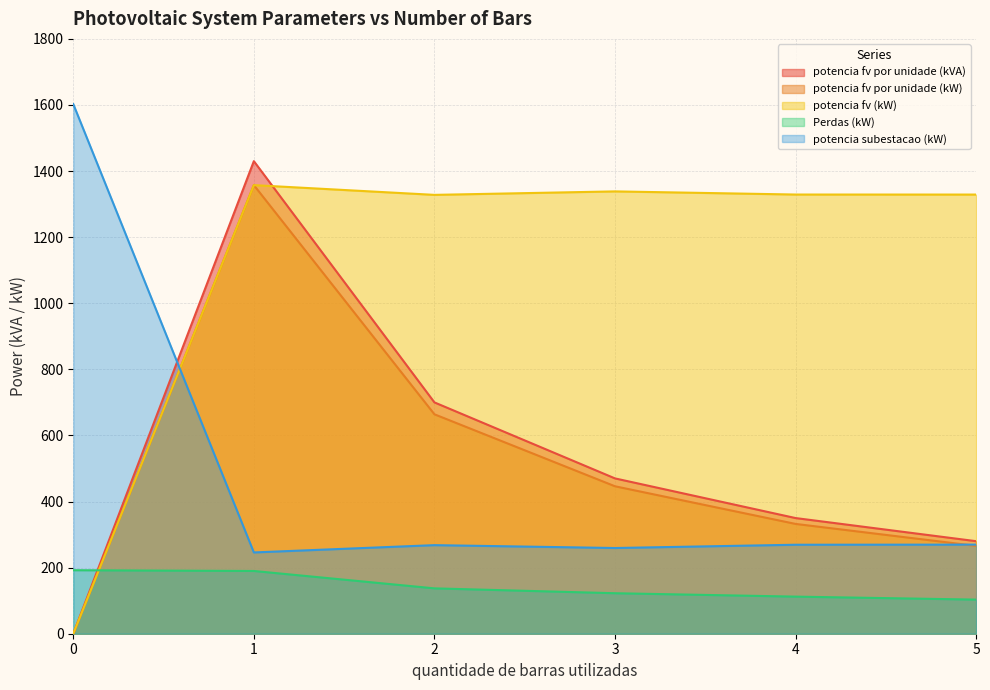

What is the difference between the Perdas (kW) values at 4 and 5?

9.0